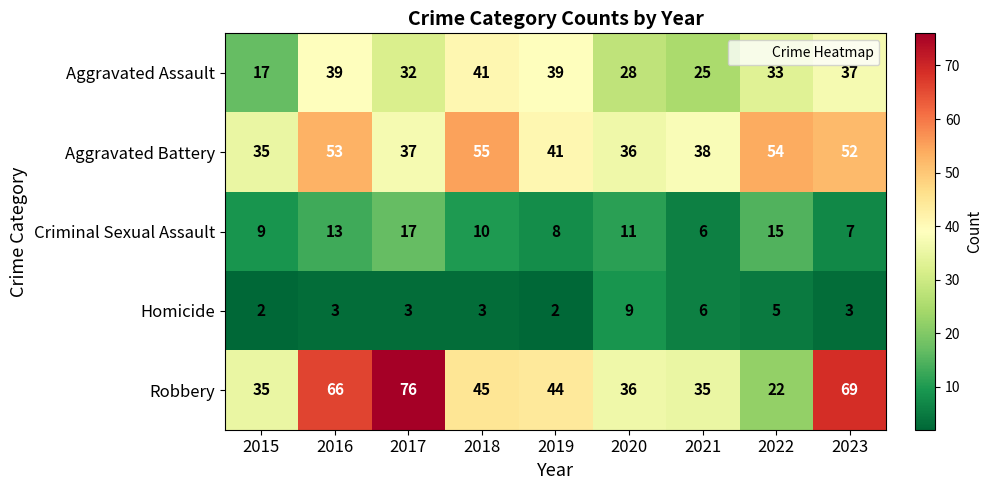

What is the greatest value displayed?

76